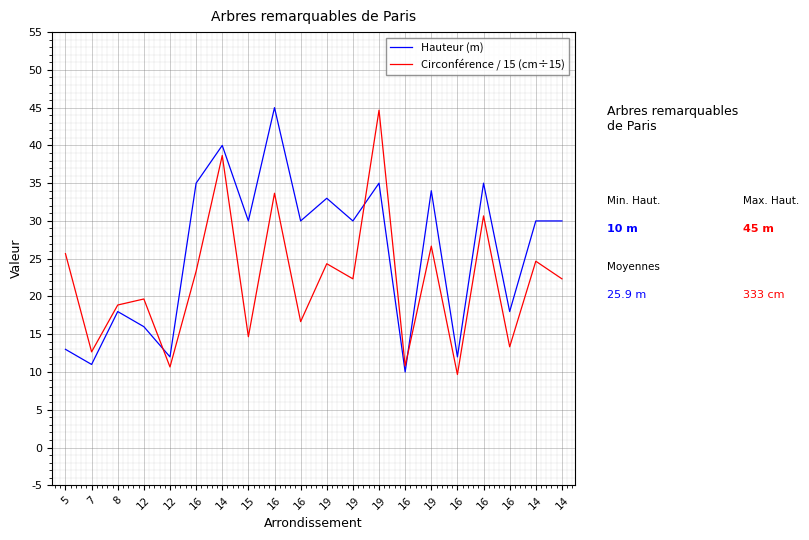

What are all the series names shown in the legend?

Hauteur (m), Circonférence / 15 (cm÷15)